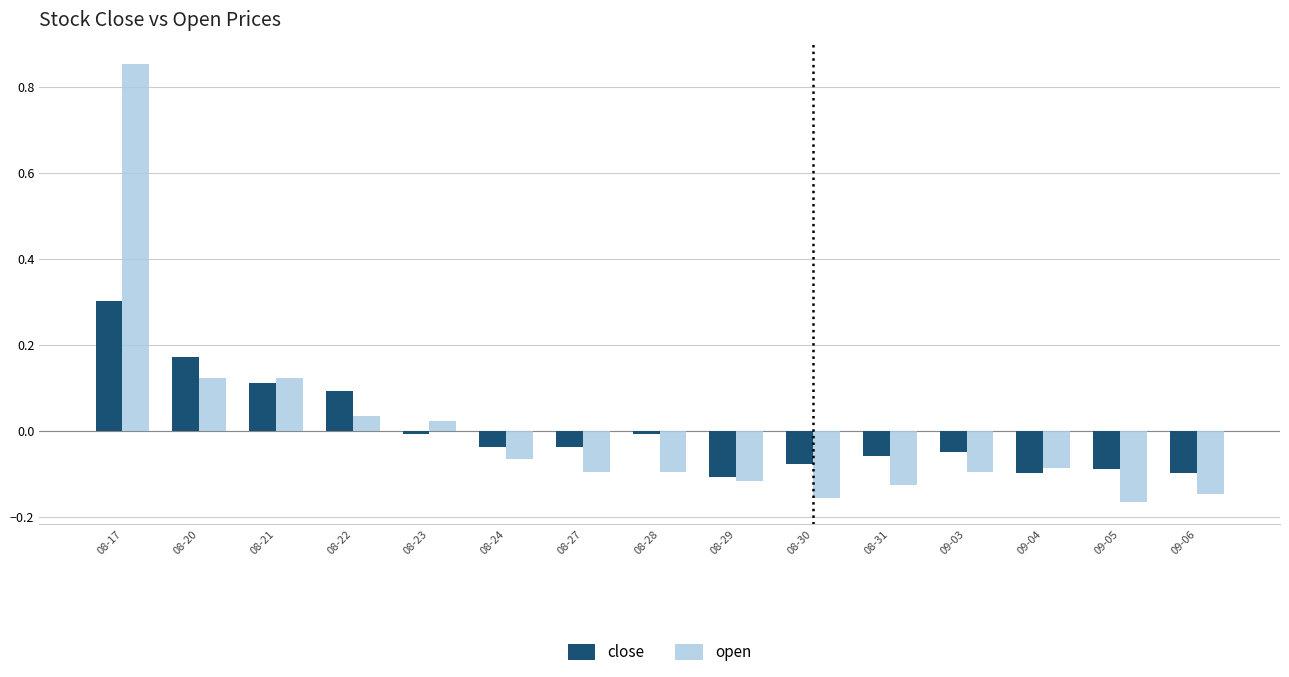

The close series shows -0.0 at 08-23. True or false?

True